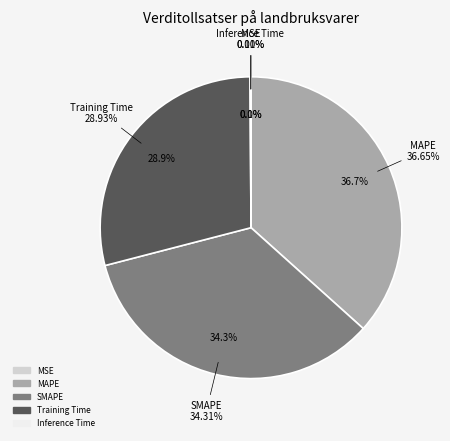

Which category has the smallest portion of the pie?

MSE